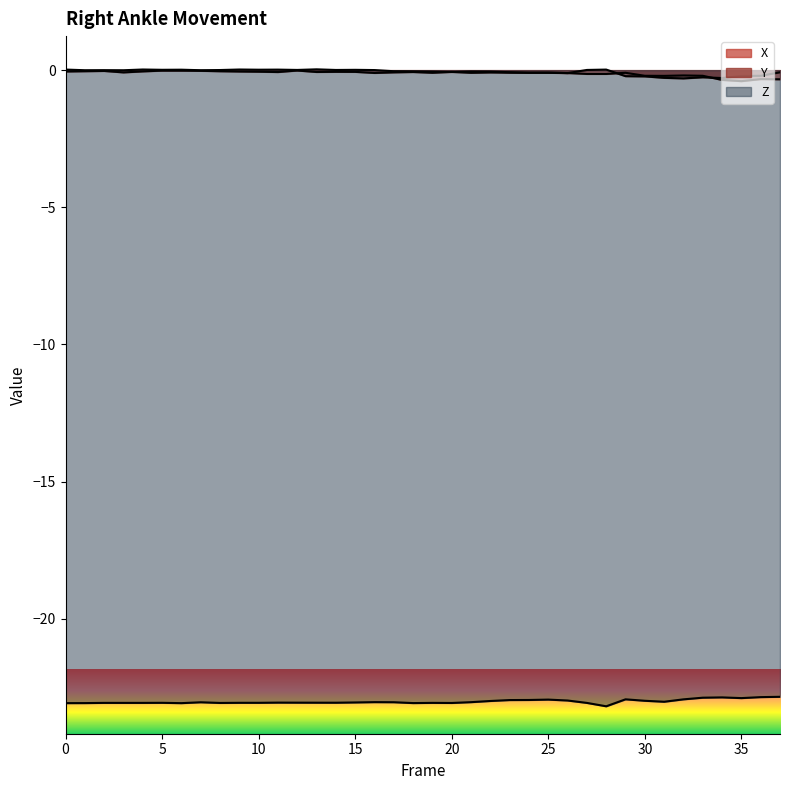

At which category does Z reach its first local peak?

2